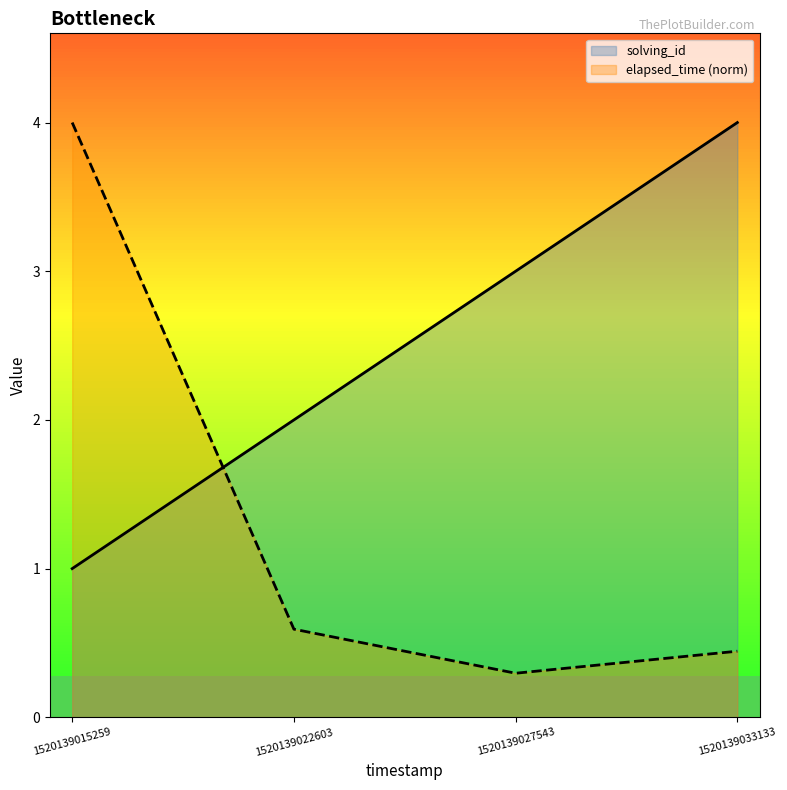

What is the difference between the second highest and second lowest values in the elapsed_time series?

0.1